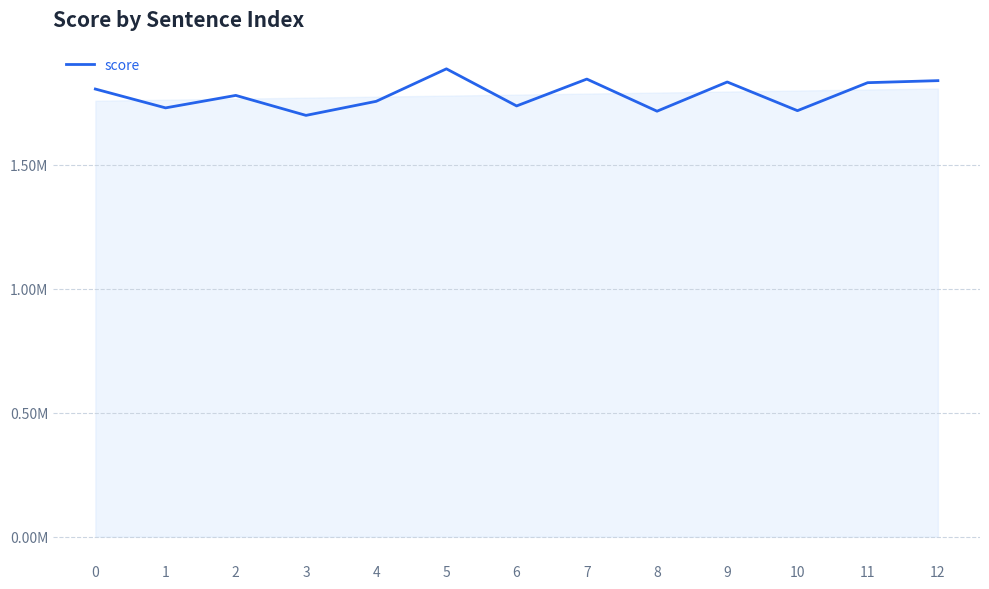

True or false: there are more than 1 points higher than both neighbors.

True